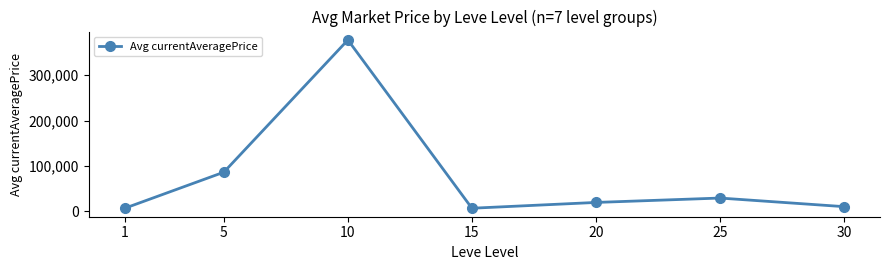

What is the sum of the values at 1 and 25?

36198.2